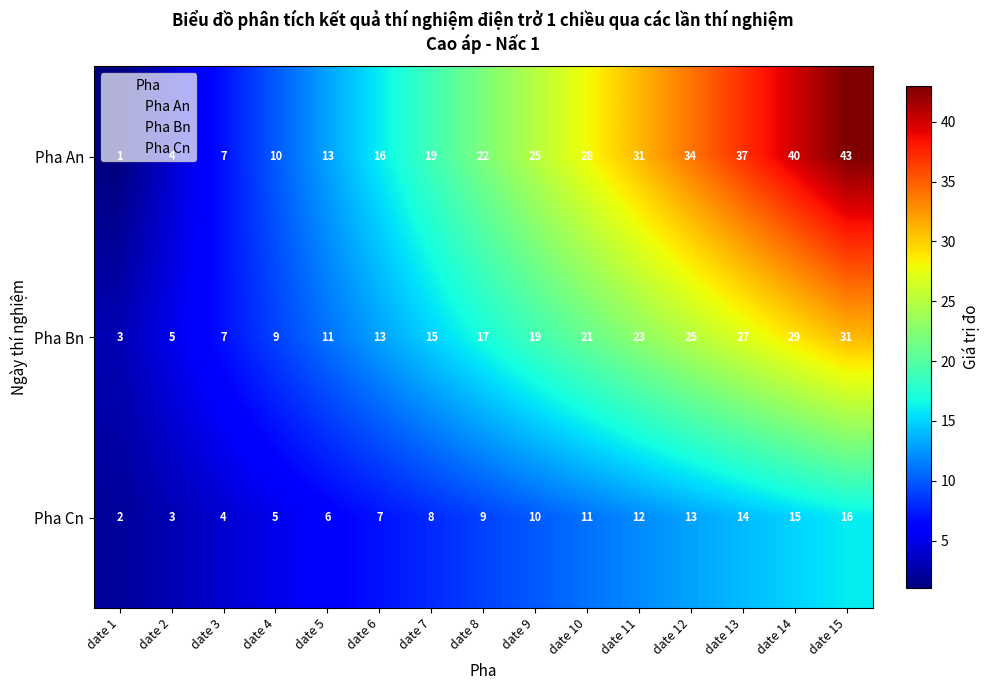

What is the sum of the Pha An values at date 14 and date 8?

62